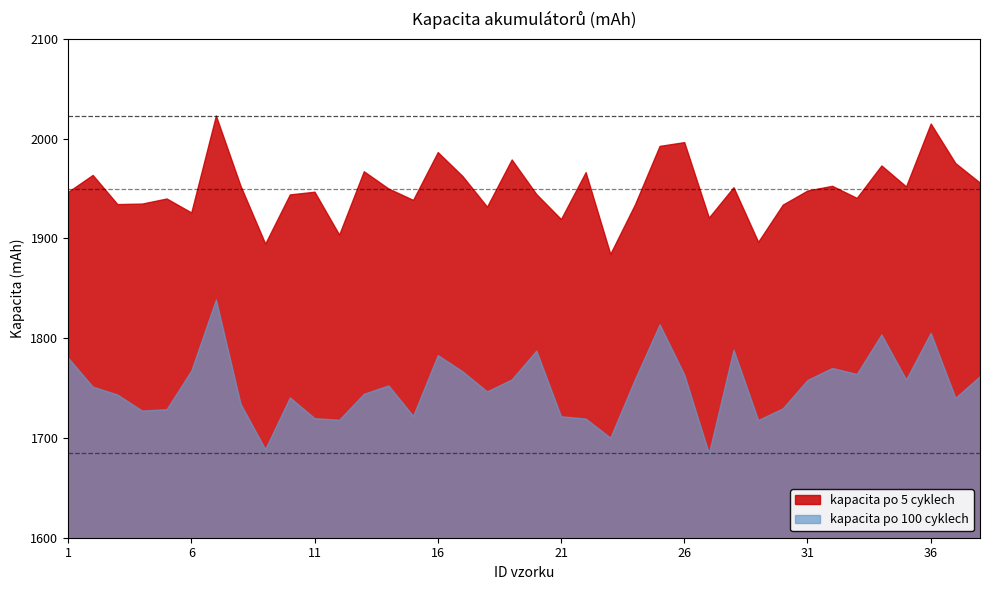

True or false: kapacita po 100 cyklech and kapacita po 5 cyklech cross at least once.

False